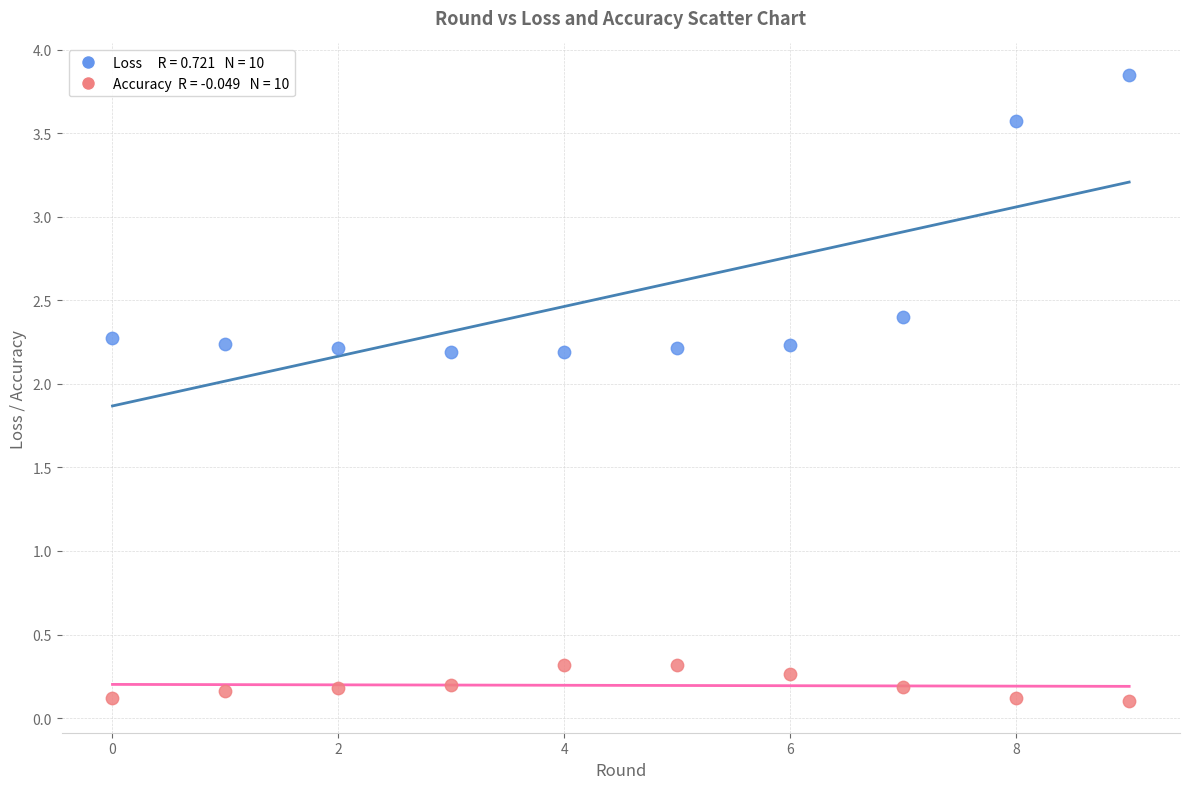

Across all data points, what is the range of Y values (max minus min)?

3.7